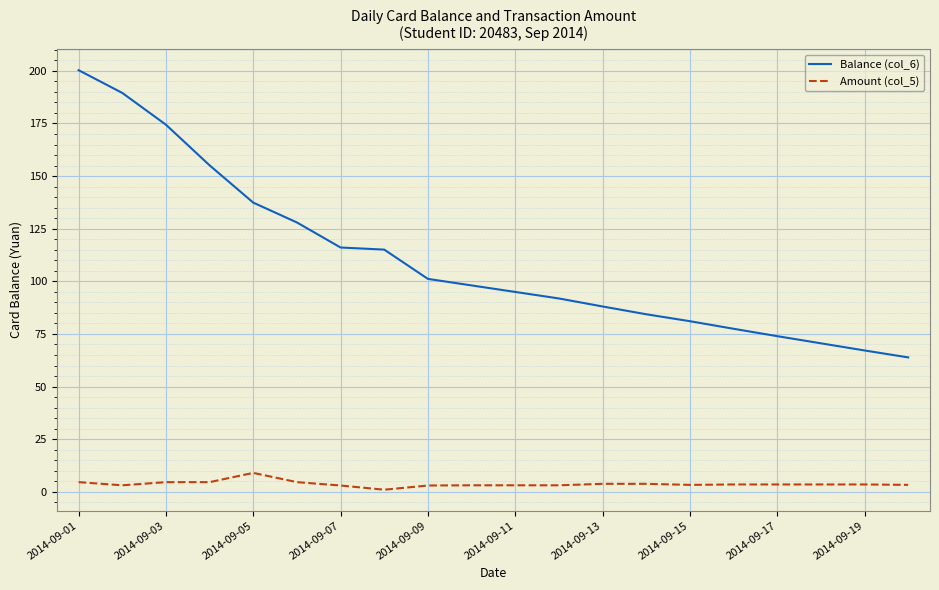

How many lines are shown in the chart?

2